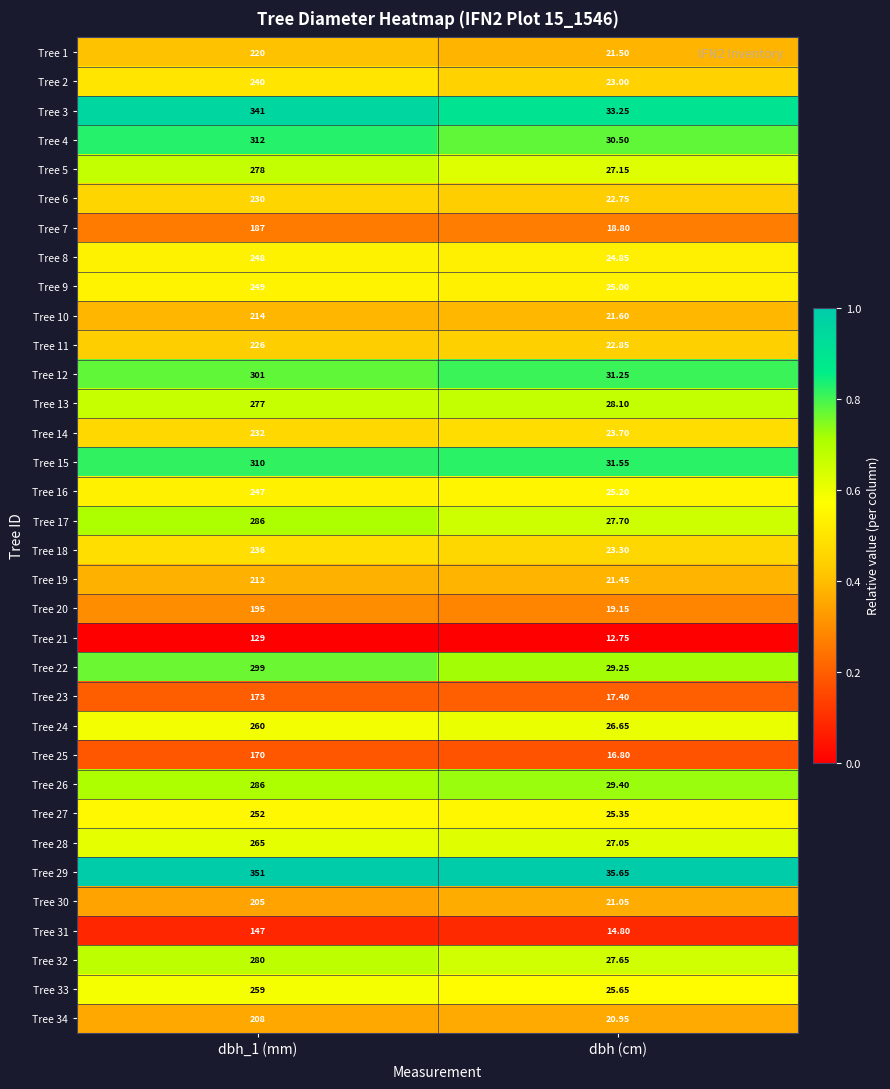

At which category is the sum across all series the highest?

dbh_1 (mm)